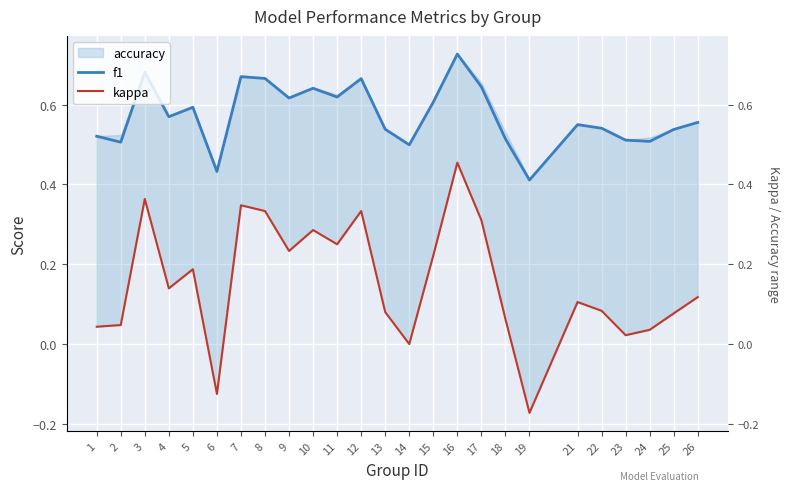

True or false: f1 and kappa cross at least once.

False